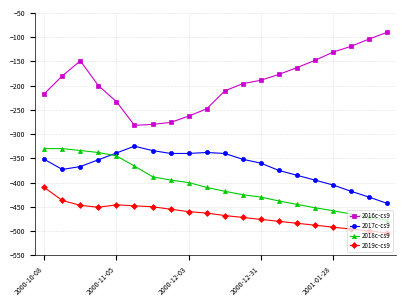

Which series has the largest range (max minus min)?

2016c-cs9